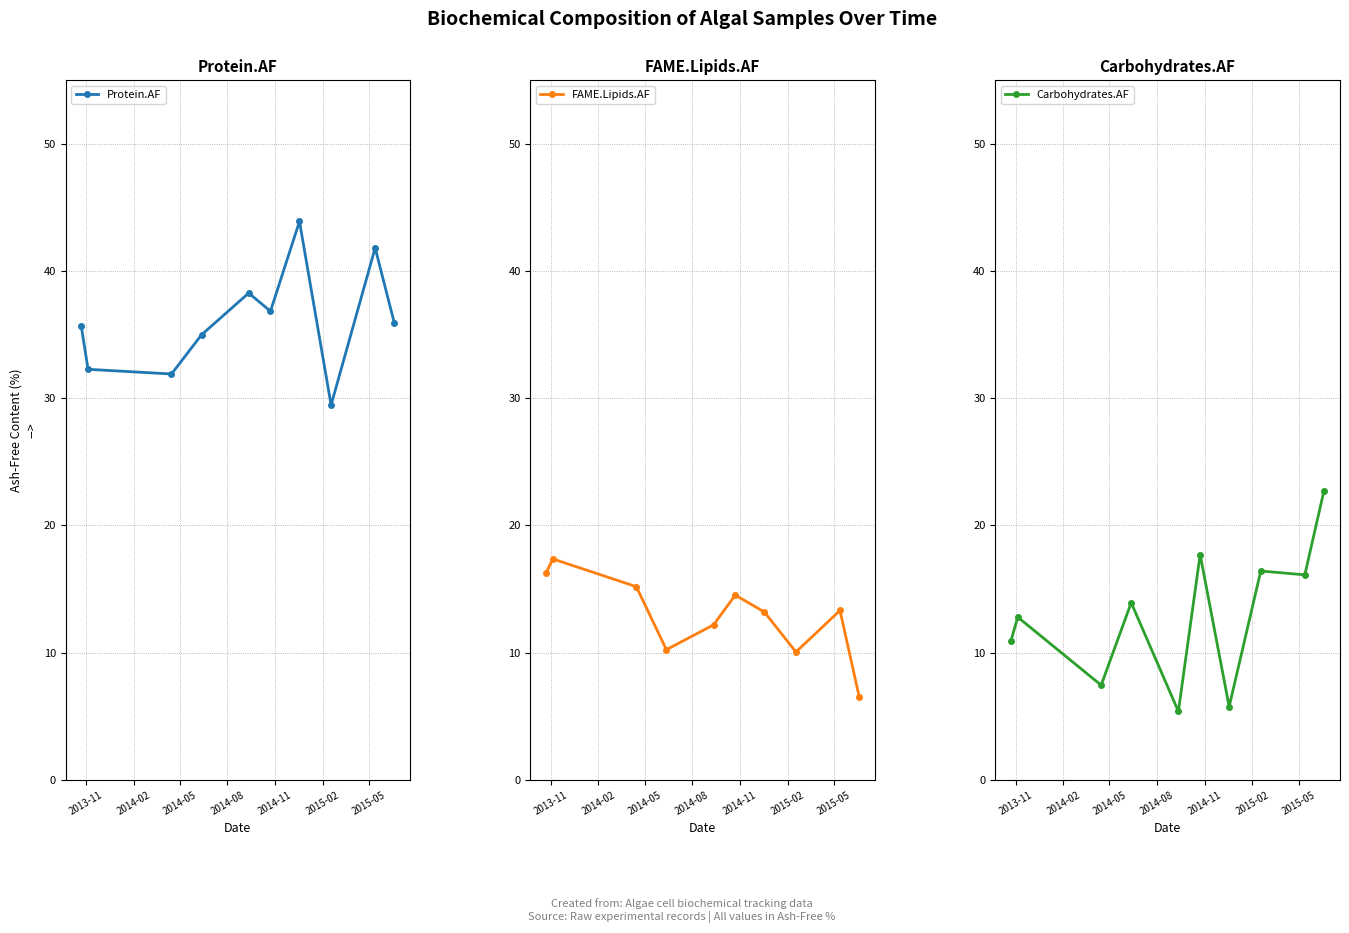

What is the smallest value displayed?

5.4